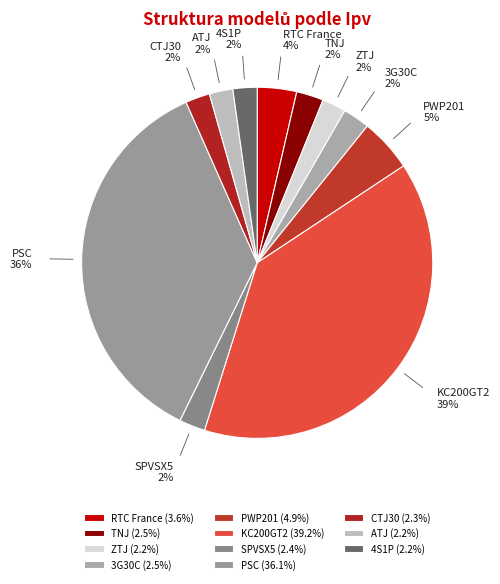

Does 3G30C account for over 50% of the chart?

No